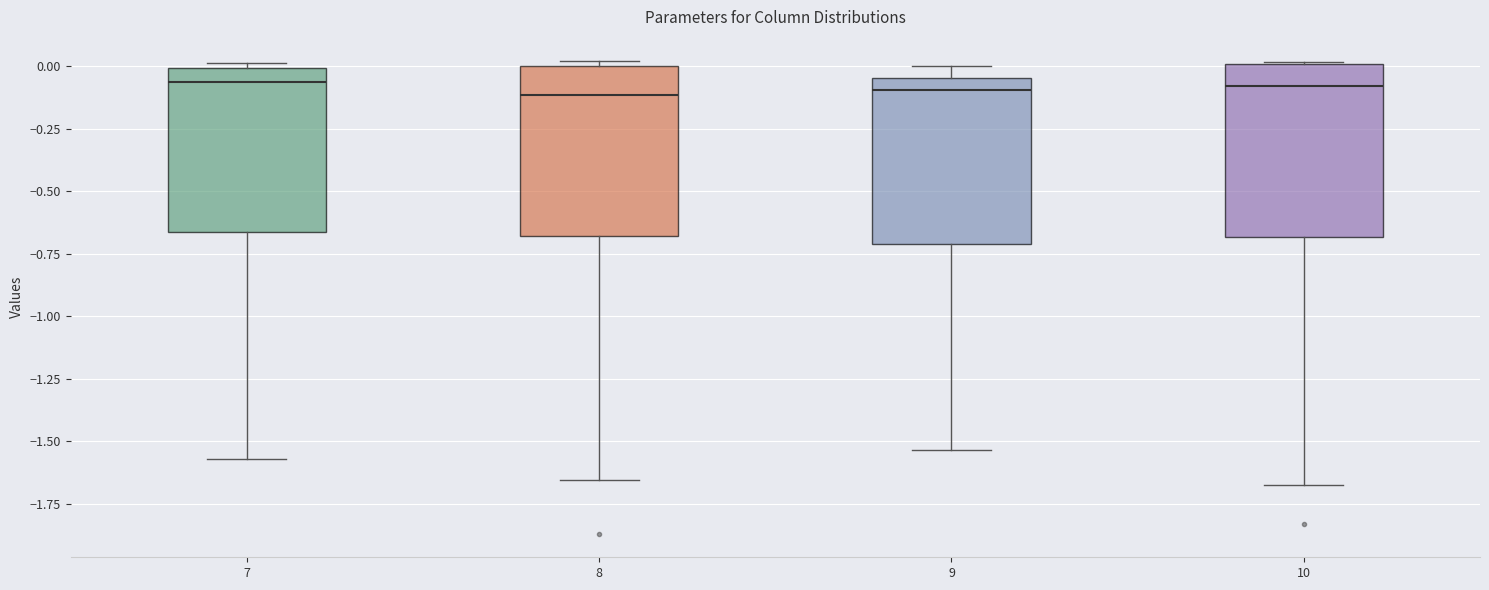

Where does the lower whisker of the box at x = 9 end on the y-axis? The values are not printed on the chart, so give them approximately, as read against the axis.

-1.55